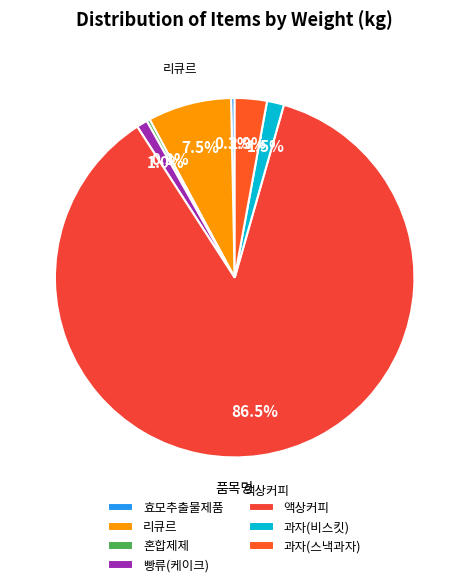

To the nearest percent, what portion does 빵류(케이크) represent?

1%